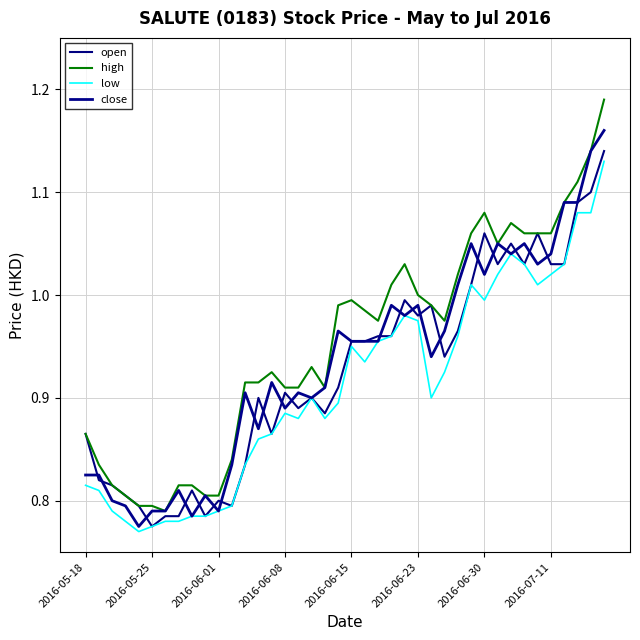

At how many categories does at least one series exceed 1?

14